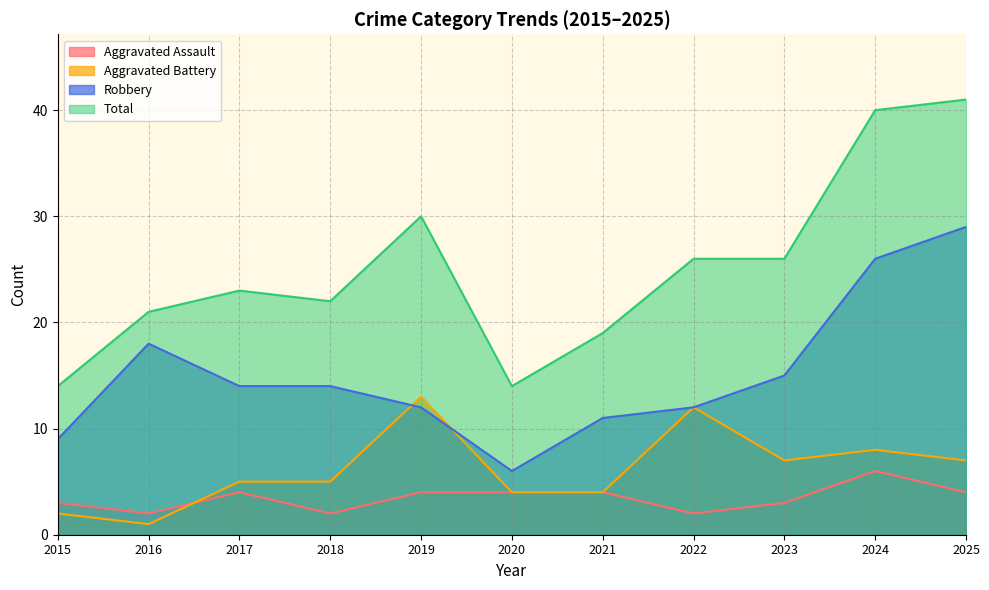

Count the number of data series in this chart.

4